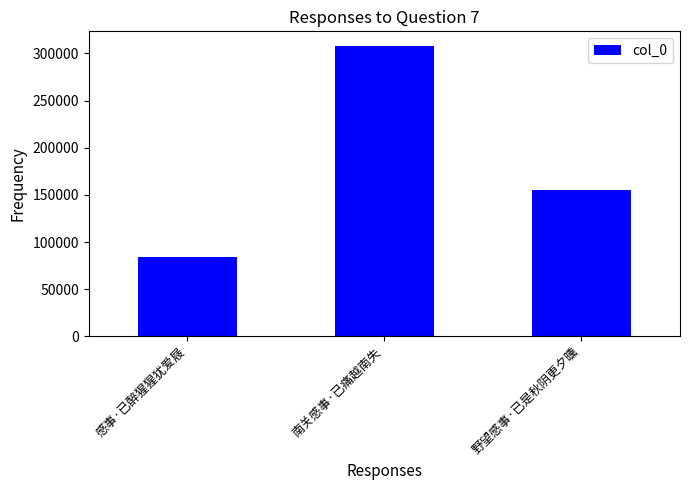

Which has a higher value, 感事·已醉猩猩犹爱屐 or 南关感事·已痛越南失?

南关感事·已痛越南失